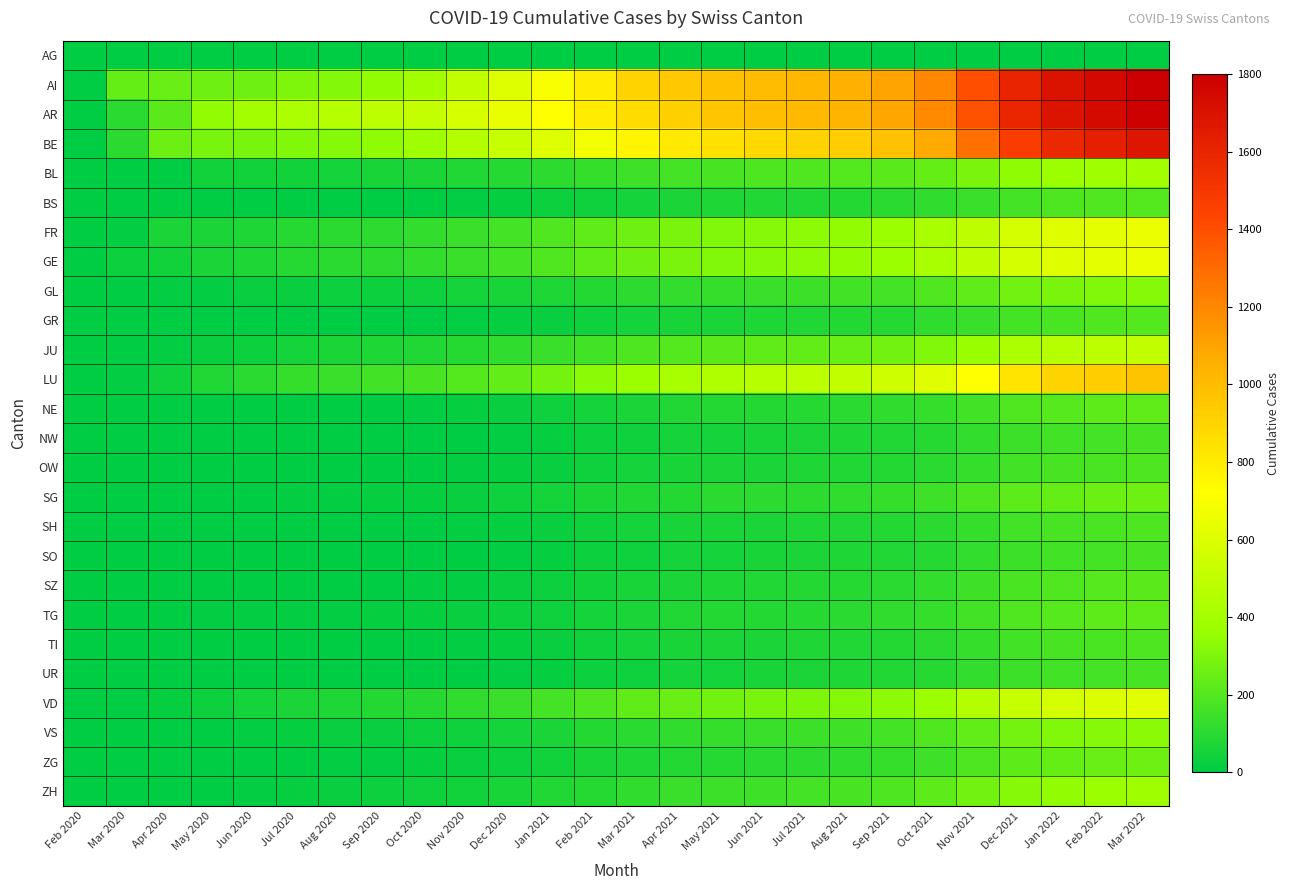

Reading left to right, list all the values displayed in this chart.

AG: Feb 2020=1	Mar 2020=4	Apr 2020=4	May 2020=0	Jun 2020=0	Jul 2020=0	Aug 2020=0	Sep 2020=0	Oct 2020=0	Nov 2020=0	Dec 2020=0	Jan 2021=0	Feb 2021=0	Mar 2021=0	Apr 2021=0	May 2021=0	Jun 2021=0	Jul 2021=0	Aug 2021=0	Sep 2021=0	Oct 2021=0	Nov 2021=0	Dec 2021=0	Jan 2022=0	Feb 2022=0	Mar 2022=0
AI: Feb 2020=3	Mar 2020=242	Apr 2020=249	May 2020=262	Jun 2020=266	Jul 2020=298	Aug 2020=315	Sep 2020=350	Oct 2020=400	Nov 2020=500	Dec 2020=600	Jan 2021=700	Feb 2021=800	Mar 2021=900	Apr 2021=950	May 2021=980	Jun 2021=1000	Jul 2021=1020	Aug 2021=1050	Sep 2021=1100	Oct 2021=1200	Nov 2021=1400	Dec 2021=1600	Jan 2022=1700	Feb 2022=1750	Mar 2022=1800
AR: Feb 2020=4	Mar 2020=105	Apr 2020=211	May 2020=350	Jun 2020=397	Jul 2020=434	Aug 2020=460	Sep 2020=480	Oct 2020=510	Nov 2020=580	Dec 2020=640	Jan 2021=720	Feb 2021=800	Mar 2021=870	Apr 2021=920	May 2021=960	Jun 2021=990	Jul 2021=1010	Aug 2021=1040	Sep 2021=1090	Oct 2021=1190	Nov 2021=1390	Dec 2021=1590	Jan 2022=1690	Feb 2022=1740	Mar 2022=1790
BE: Feb 2020=0	Mar 2020=103	Apr 2020=260	May 2020=283	Jun 2020=284	Jul 2020=305	Aug 2020=320	Sep 2020=340	Oct 2020=380	Nov 2020=450	Dec 2020=520	Jan 2021=600	Feb 2021=680	Mar 2021=760	Apr 2021=810	May 2021=850	Jun 2021=880	Jul 2021=900	Aug 2021=930	Sep 2021=980	Oct 2021=1080	Nov 2021=1280	Dec 2021=1480	Jan 2022=1580	Feb 2022=1630	Mar 2022=1680
BL: Feb 2020=0	Mar 2020=0	Apr 2020=0	May 2020=46	Jun 2020=46	Jul 2020=49	Aug 2020=55	Sep 2020=62	Oct 2020=68	Nov 2020=80	Dec 2020=95	Jan 2021=110	Feb 2021=130	Mar 2021=150	Apr 2021=165	May 2021=175	Jun 2021=185	Jul 2021=192	Aug 2021=200	Sep 2021=215	Oct 2021=240	Nov 2021=290	Dec 2021=340	Jan 2022=370	Feb 2022=385	Mar 2022=400
BS: Feb 2020=0	Mar 2020=0	Apr 2020=0	May 2020=0	Jun 2020=0	Jul 2020=0	Aug 2020=0	Sep 2020=0	Oct 2020=5	Nov 2020=12	Dec 2020=20	Jan 2021=30	Feb 2021=42	Mar 2021=55	Apr 2021=65	May 2021=72	Jun 2021=78	Jul 2021=83	Aug 2021=90	Sep 2021=100	Oct 2021=115	Nov 2021=140	Dec 2021=168	Jan 2022=185	Feb 2022=193	Mar 2022=200
FR: Feb 2020=0	Mar 2020=10	Apr 2020=65	May 2020=65	Jun 2020=75	Jul 2020=92	Aug 2020=100	Sep 2020=110	Oct 2020=120	Nov 2020=140	Dec 2020=165	Jan 2021=195	Feb 2021=228	Mar 2021=263	Apr 2021=290	May 2021=308	Jun 2021=322	Jul 2021=335	Aug 2021=350	Sep 2021=375	Oct 2021=415	Nov 2021=490	Dec 2021=565	Jan 2022=608	Feb 2022=630	Mar 2022=650
GE: Feb 2020=0	Mar 2020=33	Apr 2020=48	May 2020=65	Jun 2020=75	Jul 2020=92	Aug 2020=100	Sep 2020=110	Oct 2020=120	Nov 2020=140	Dec 2020=165	Jan 2021=195	Feb 2021=228	Mar 2021=263	Apr 2021=290	May 2021=308	Jun 2021=322	Jul 2021=335	Aug 2021=350	Sep 2021=375	Oct 2021=415	Nov 2021=490	Dec 2021=565	Jan 2022=608	Feb 2022=630	Mar 2022=650
GL: Feb 2020=0	Mar 2020=0	Apr 2020=13	May 2020=13	Jun 2020=26	Jul 2020=26	Aug 2020=30	Sep 2020=35	Oct 2020=40	Nov 2020=50	Dec 2020=62	Jan 2021=75	Feb 2021=90	Mar 2021=108	Apr 2021=122	May 2021=132	Jun 2021=140	Jul 2021=147	Aug 2021=155	Sep 2021=168	Oct 2021=190	Nov 2021=230	Dec 2021=272	Jan 2022=295	Feb 2022=308	Mar 2022=320
GR: Feb 2020=0	Mar 2020=0	Apr 2020=0	May 2020=0	Jun 2020=0	Jul 2020=0	Aug 2020=0	Sep 2020=0	Oct 2020=5	Nov 2020=10	Dec 2020=18	Jan 2021=28	Feb 2021=40	Mar 2021=53	Apr 2021=63	May 2021=70	Jun 2021=76	Jul 2021=81	Aug 2021=88	Sep 2021=98	Oct 2021=113	Nov 2021=138	Dec 2021=165	Jan 2022=182	Feb 2022=190	Mar 2022=197
JU: Feb 2020=0	Mar 2020=2	Apr 2020=13	May 2020=25	Jun 2020=35	Jul 2020=53	Aug 2020=65	Sep 2020=75	Oct 2020=83	Nov 2020=98	Dec 2020=115	Jan 2021=135	Feb 2021=158	Mar 2021=183	Apr 2021=202	May 2021=216	Jun 2021=228	Jul 2021=238	Aug 2021=250	Sep 2021=270	Oct 2021=305	Nov 2021=365	Dec 2021=428	Jan 2022=463	Feb 2022=482	Mar 2022=500
LU: Feb 2020=0	Mar 2020=11	Apr 2020=40	May 2020=80	Jun 2020=105	Jul 2020=128	Aug 2020=140	Sep 2020=155	Oct 2020=170	Nov 2020=200	Dec 2020=236	Jan 2021=278	Feb 2021=325	Mar 2021=375	Apr 2021=412	May 2021=438	Jun 2021=460	Jul 2021=480	Aug 2021=503	Sep 2021=543	Oct 2021=608	Nov 2021=720	Dec 2021=835	Jan 2022=900	Feb 2022=935	Mar 2022=970
NE: Feb 2020=0	Mar 2020=0	Apr 2020=0	May 2020=0	Jun 2020=0	Jul 2020=0	Aug 2020=0	Sep 2020=5	Oct 2020=10	Nov 2020=18	Dec 2020=28	Jan 2021=40	Feb 2021=53	Mar 2021=68	Apr 2021=78	May 2021=85	Jun 2021=91	Jul 2021=96	Aug 2021=103	Sep 2021=113	Oct 2021=130	Nov 2021=160	Dec 2021=192	Jan 2022=210	Feb 2022=219	Mar 2022=228
NW: Feb 2020=0	Mar 2020=0	Apr 2020=0	May 2020=0	Jun 2020=0	Jul 2020=0	Aug 2020=0	Sep 2020=0	Oct 2020=2	Nov 2020=6	Dec 2020=12	Jan 2021=20	Feb 2021=30	Mar 2021=42	Apr 2021=50	May 2021=56	Jun 2021=62	Jul 2021=67	Aug 2021=73	Sep 2021=82	Oct 2021=96	Nov 2021=120	Dec 2021=146	Jan 2022=161	Feb 2022=168	Mar 2022=175
OW: Feb 2020=0	Mar 2020=0	Apr 2020=0	May 2020=0	Jun 2020=0	Jul 2020=0	Aug 2020=0	Sep 2020=2	Oct 2020=5	Nov 2020=10	Dec 2020=17	Jan 2021=26	Feb 2021=37	Mar 2021=50	Apr 2021=59	May 2021=65	Jun 2021=70	Jul 2021=75	Aug 2021=81	Sep 2021=90	Oct 2021=105	Nov 2021=130	Dec 2021=157	Jan 2022=173	Feb 2022=181	Mar 2022=188
SG: Feb 2020=0	Mar 2020=0	Apr 2020=1	May 2020=3	Jun 2020=3	Jul 2020=9	Aug 2020=12	Sep 2020=16	Oct 2020=20	Nov 2020=28	Dec 2020=38	Jan 2021=50	Feb 2021=64	Mar 2021=80	Apr 2021=91	May 2021=99	Jun 2021=106	Jul 2021=112	Aug 2021=119	Sep 2021=130	Oct 2021=150	Nov 2021=185	Dec 2021=222	Jan 2022=243	Feb 2022=254	Mar 2022=265
SH: Feb 2020=0	Mar 2020=0	Apr 2020=0	May 2020=0	Jun 2020=0	Jul 2020=0	Aug 2020=0	Sep 2020=2	Oct 2020=5	Nov 2020=10	Dec 2020=17	Jan 2021=26	Feb 2021=37	Mar 2021=50	Apr 2021=59	May 2021=65	Jun 2021=70	Jul 2021=75	Aug 2021=81	Sep 2021=90	Oct 2021=105	Nov 2021=130	Dec 2021=157	Jan 2022=173	Feb 2022=181	Mar 2022=188
SO: Feb 2020=0	Mar 2020=0	Apr 2020=0	May 2020=0	Jun 2020=0	Jul 2020=0	Aug 2020=0	Sep 2020=0	Oct 2020=2	Nov 2020=6	Dec 2020=12	Jan 2021=20	Feb 2021=30	Mar 2021=42	Apr 2021=50	May 2021=56	Jun 2021=62	Jul 2021=67	Aug 2021=73	Sep 2021=82	Oct 2021=96	Nov 2021=120	Dec 2021=146	Jan 2022=161	Feb 2022=168	Mar 2022=175
SZ: Feb 2020=0	Mar 2020=0	Apr 2020=0	May 2020=0	Jun 2020=0	Jul 2020=0	Aug 2020=2	Sep 2020=5	Oct 2020=8	Nov 2020=14	Dec 2020=22	Jan 2021=32	Feb 2021=44	Mar 2021=58	Apr 2021=68	May 2021=75	Jun 2021=81	Jul 2021=86	Aug 2021=93	Sep 2021=103	Oct 2021=120	Nov 2021=148	Dec 2021=178	Jan 2022=196	Feb 2022=205	Mar 2022=213
TG: Feb 2020=0	Mar 2020=0	Apr 2020=0	May 2020=10	Jun 2020=10	Jul 2020=10	Aug 2020=12	Sep 2020=15	Oct 2020=18	Nov 2020=24	Dec 2020=32	Jan 2021=42	Feb 2021=54	Mar 2021=68	Apr 2021=78	May 2021=85	Jun 2021=91	Jul 2021=96	Aug 2021=103	Sep 2021=113	Oct 2021=130	Nov 2021=160	Dec 2021=192	Jan 2022=210	Feb 2022=219	Mar 2022=228
TI: Feb 2020=0	Mar 2020=0	Apr 2020=0	May 2020=0	Jun 2020=0	Jul 2020=0	Aug 2020=0	Sep 2020=2	Oct 2020=5	Nov 2020=10	Dec 2020=17	Jan 2021=26	Feb 2021=37	Mar 2021=50	Apr 2021=59	May 2021=65	Jun 2021=70	Jul 2021=75	Aug 2021=81	Sep 2021=90	Oct 2021=105	Nov 2021=130	Dec 2021=157	Jan 2022=173	Feb 2022=181	Mar 2022=188
UR: Feb 2020=0	Mar 2020=0	Apr 2020=0	May 2020=0	Jun 2020=0	Jul 2020=0	Aug 2020=0	Sep 2020=0	Oct 2020=2	Nov 2020=6	Dec 2020=12	Jan 2021=20	Feb 2021=30	Mar 2021=42	Apr 2021=50	May 2021=56	Jun 2021=62	Jul 2021=67	Aug 2021=73	Sep 2021=82	Oct 2021=96	Nov 2021=120	Dec 2021=146	Jan 2022=161	Feb 2022=168	Mar 2022=175
VD: Feb 2020=0	Mar 2020=5	Apr 2020=18	May 2020=35	Jun 2020=50	Jul 2020=65	Aug 2020=75	Sep 2020=85	Oct 2020=95	Nov 2020=115	Dec 2020=138	Jan 2021=165	Feb 2021=195	Mar 2021=228	Apr 2021=252	May 2021=269	Jun 2021=283	Jul 2021=296	Aug 2021=311	Sep 2021=336	Oct 2021=378	Nov 2021=450	Dec 2021=525	Jan 2022=568	Feb 2022=592	Mar 2022=615
VS: Feb 2020=0	Mar 2020=0	Apr 2020=0	May 2020=5	Jun 2020=12	Jul 2020=18	Aug 2020=22	Sep 2020=27	Oct 2020=32	Nov 2020=42	Dec 2020=54	Jan 2021=68	Feb 2021=85	Mar 2021=104	Apr 2021=118	May 2021=128	Jun 2021=136	Jul 2021=143	Aug 2021=151	Sep 2021=165	Oct 2021=190	Nov 2021=233	Dec 2021=278	Jan 2022=304	Feb 2022=318	Mar 2022=330
ZG: Feb 2020=0	Mar 2020=0	Apr 2020=0	May 2020=0	Jun 2020=1	Jul 2020=5	Aug 2020=8	Sep 2020=12	Oct 2020=16	Nov 2020=24	Dec 2020=34	Jan 2021=46	Feb 2021=60	Mar 2021=76	Apr 2021=88	May 2021=96	Jun 2021=103	Jul 2021=109	Aug 2021=116	Sep 2021=128	Oct 2021=148	Nov 2021=183	Dec 2021=220	Jan 2022=242	Feb 2022=253	Mar 2022=264
ZH: Feb 2020=0	Mar 2020=0	Apr 2020=0	May 2020=5	Jun 2020=12	Jul 2020=18	Aug 2020=24	Sep 2020=30	Oct 2020=36	Nov 2020=48	Dec 2020=62	Jan 2021=78	Feb 2021=97	Mar 2021=118	Apr 2021=134	May 2021=145	Jun 2021=154	Jul 2021=163	Aug 2021=173	Sep 2021=189	Oct 2021=218	Nov 2021=268	Dec 2021=320	Jan 2022=350	Feb 2022=366	Mar 2022=380